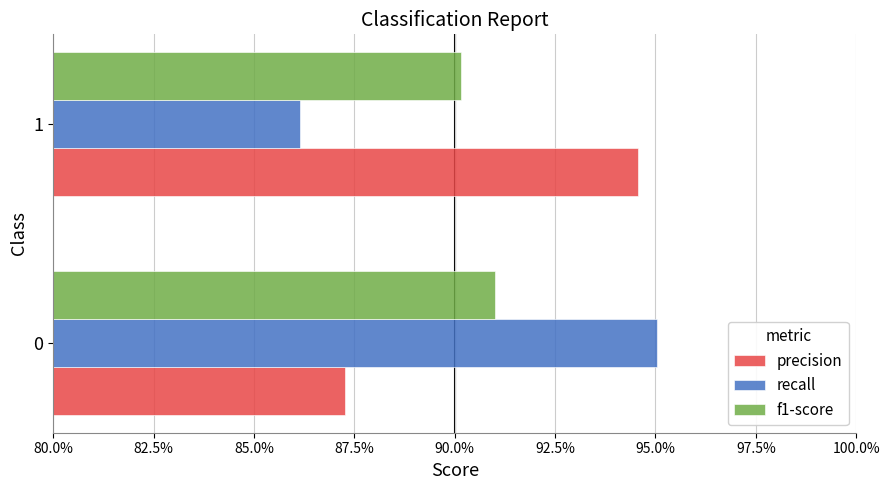

What are all the series names shown in the legend?

precision, recall, f1-score